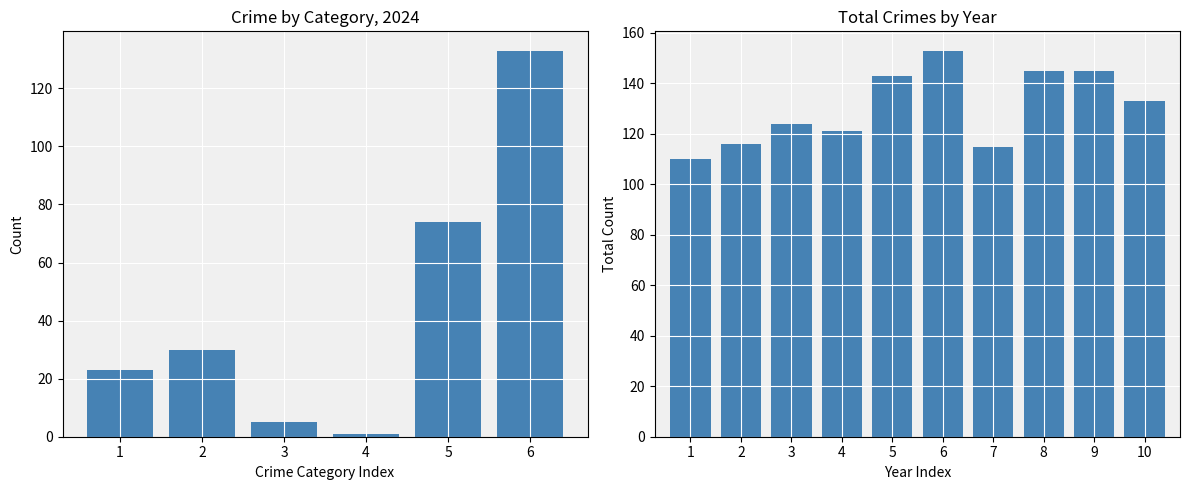

Between 2 and 4, which is larger?

4